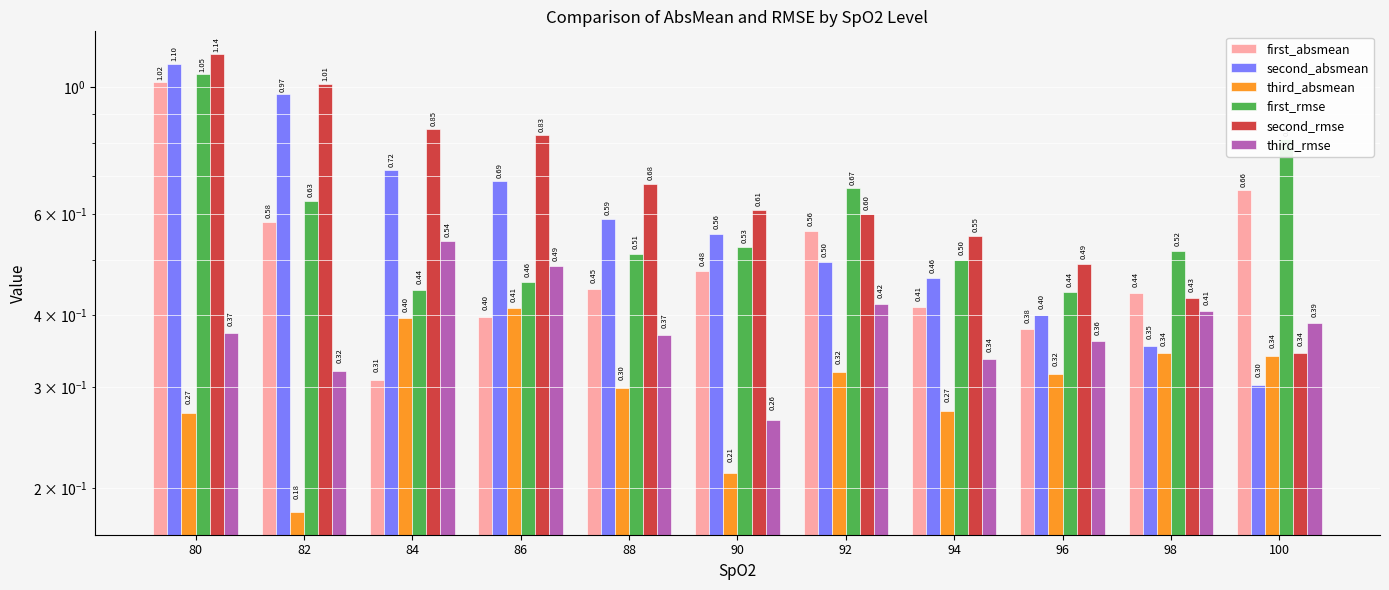

List the labels in order of third_absmean value, largest first.

86, 84, 98, 100, 92, 96, 88, 94, 80, 90, 82